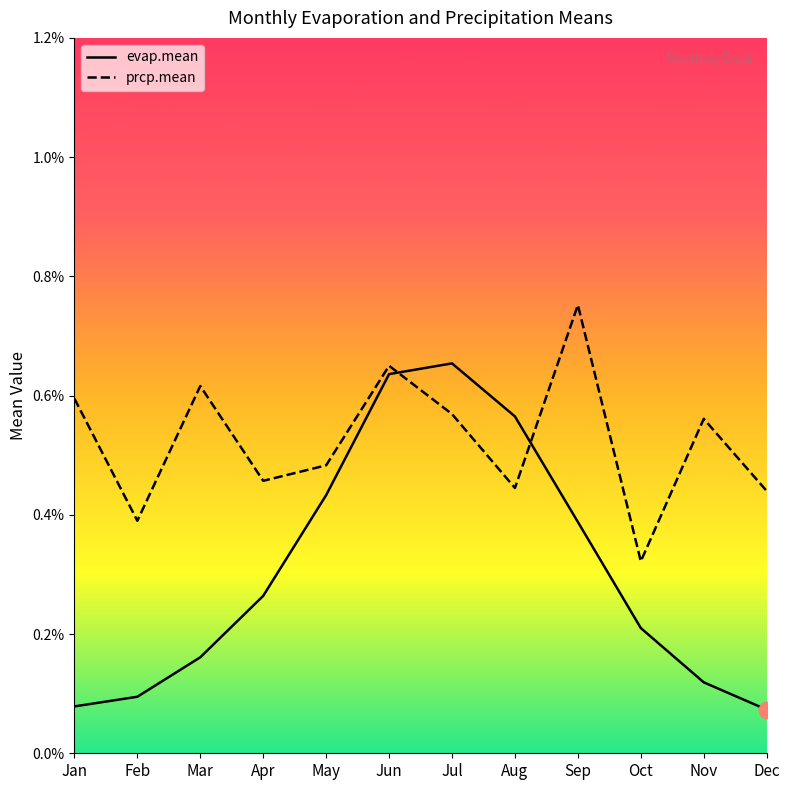

At how many categories does at least one series exceed 0?

12